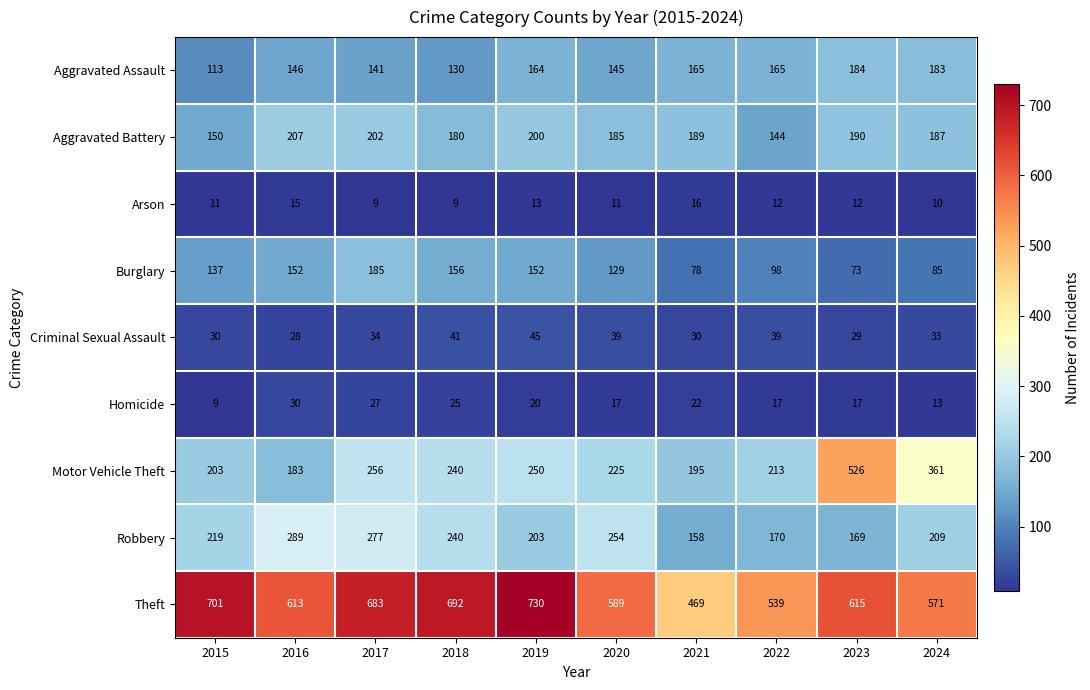

What value does the Robbery series have at 2015?

219